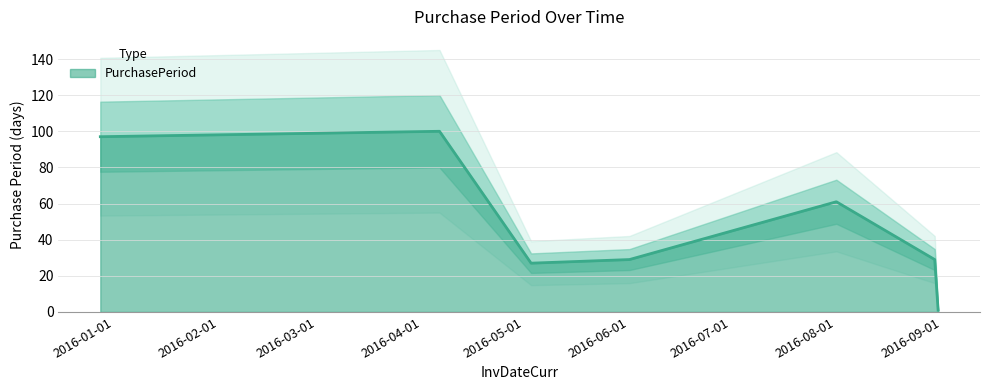

What is the approximate value at 2016-05-03?

27